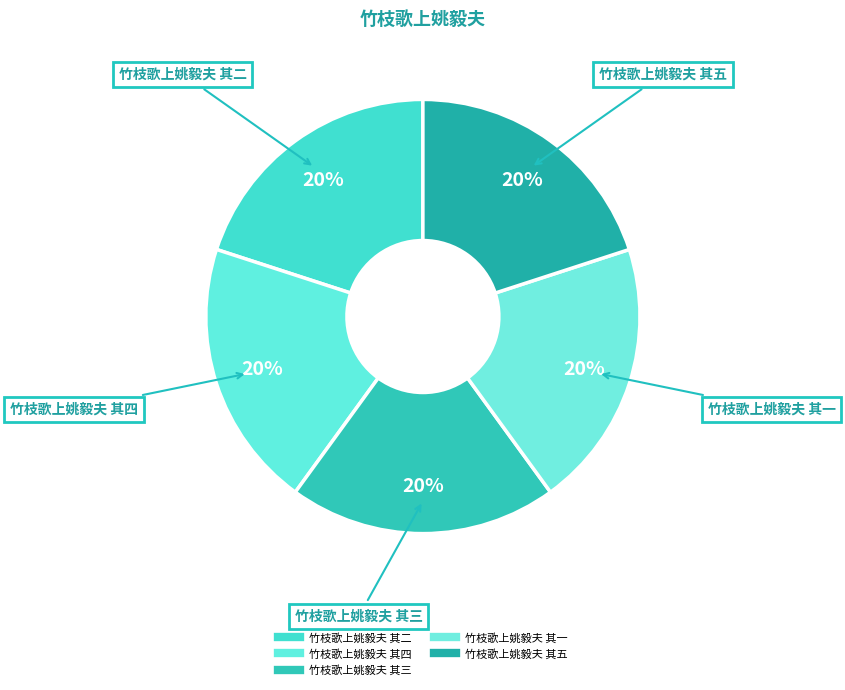

True or false: 竹枝歌上姚毅夫 其五 accounts for 34% of the total.

False